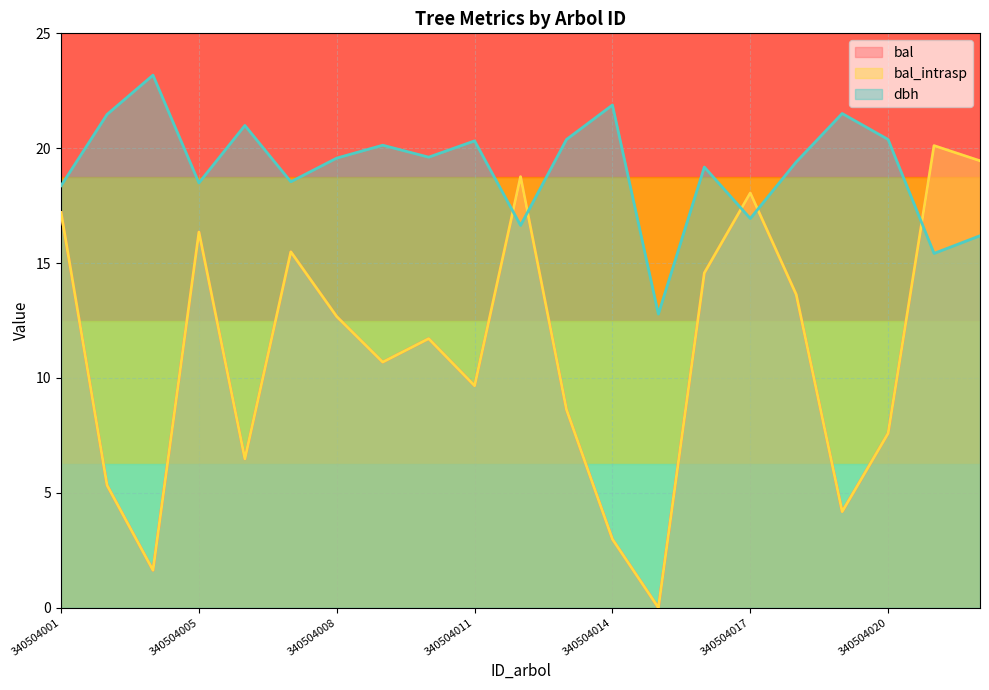

True or false: bal_intrasp and bal cross at least once.

False